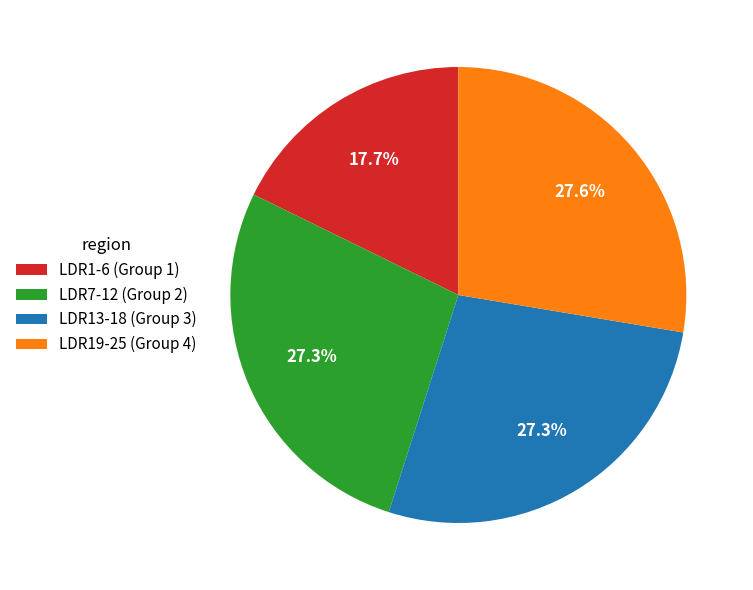

How much of the chart is everything except LDR13-18 (Group 3)?

72.7%